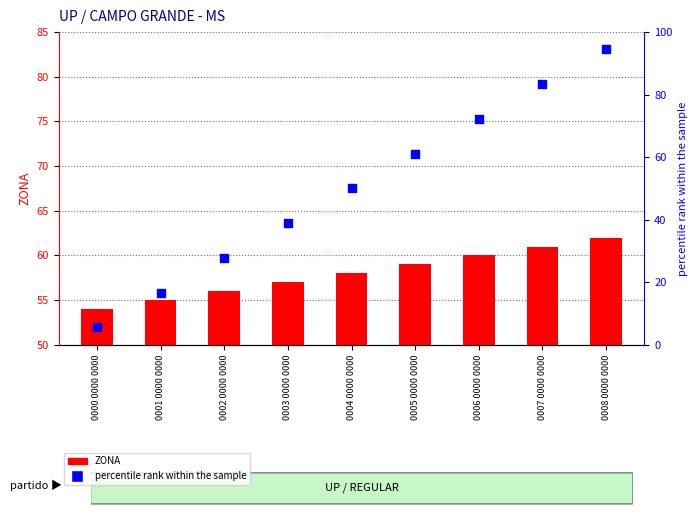

At how many categories does at least one series exceed 33?

9